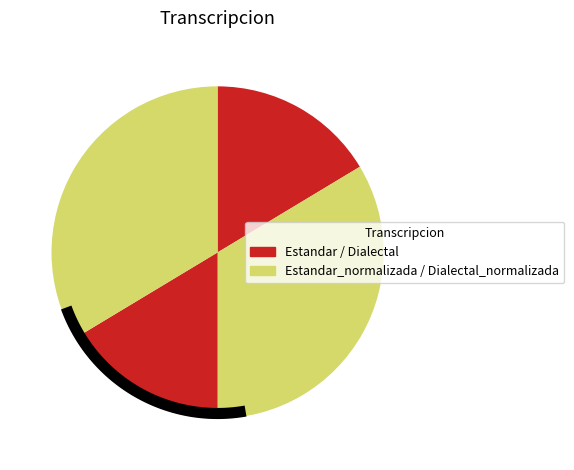

What is the change in value from Estandar to Estandar_normalizada?

+18.3